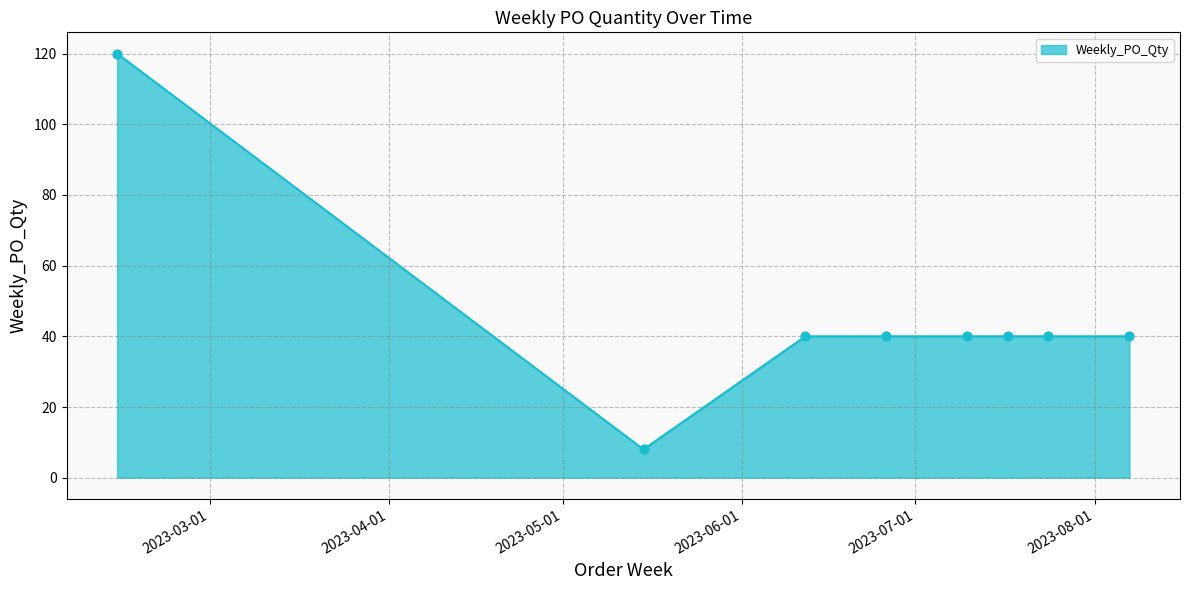

What is the difference between the second highest and minimum values?

32